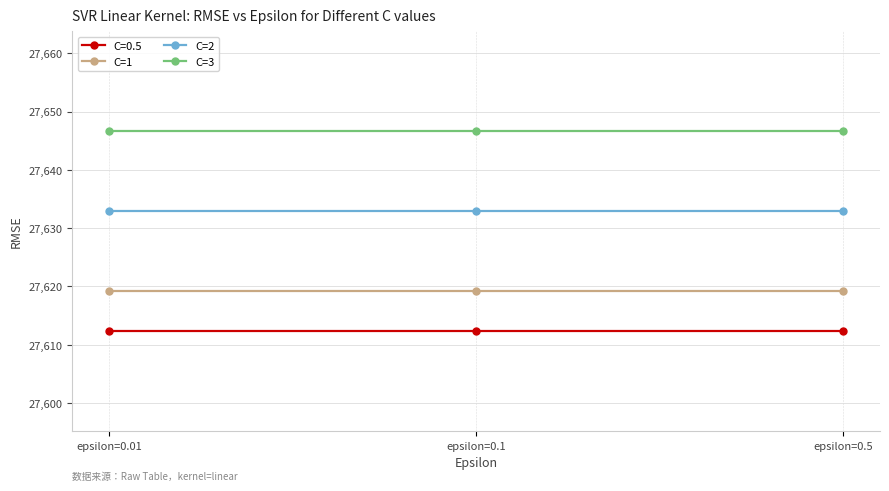

The C=3 series shows 27646.6 at epsilon=0.1. True or false?

True